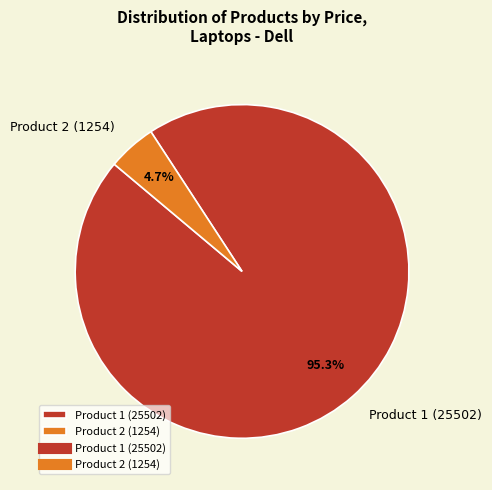

Approximately how many times larger is the value at Product 1 (25502) compared to Product 2 (1254)?

20.3